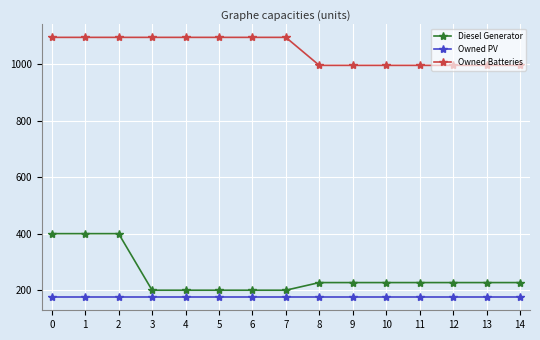

Is it true that Diesel Generator equals 400 at 2?

True